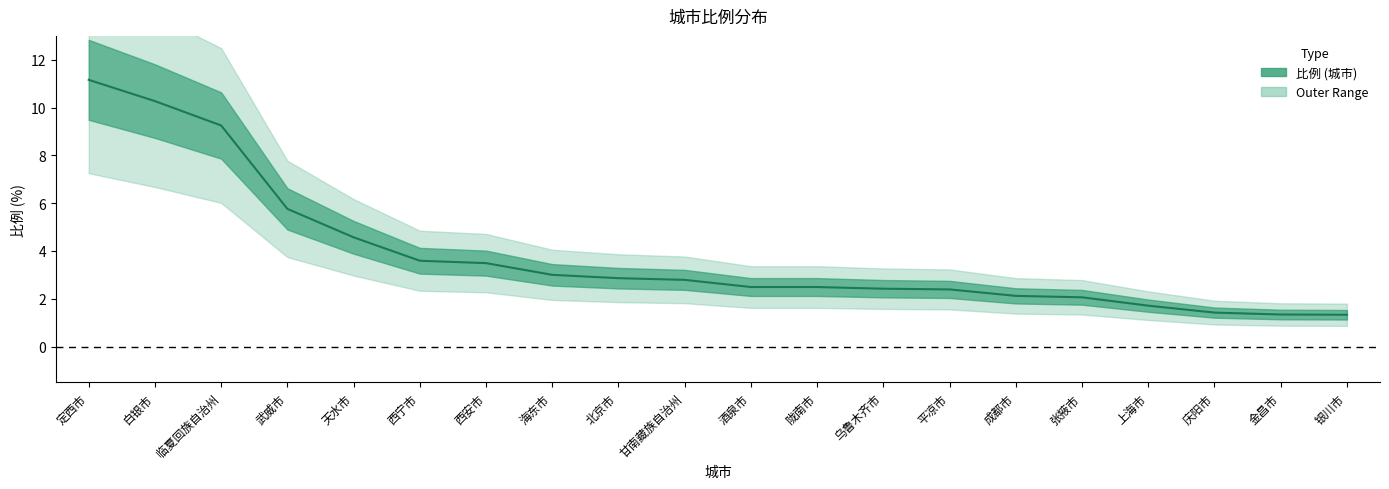

How many lines are shown in the chart?

1